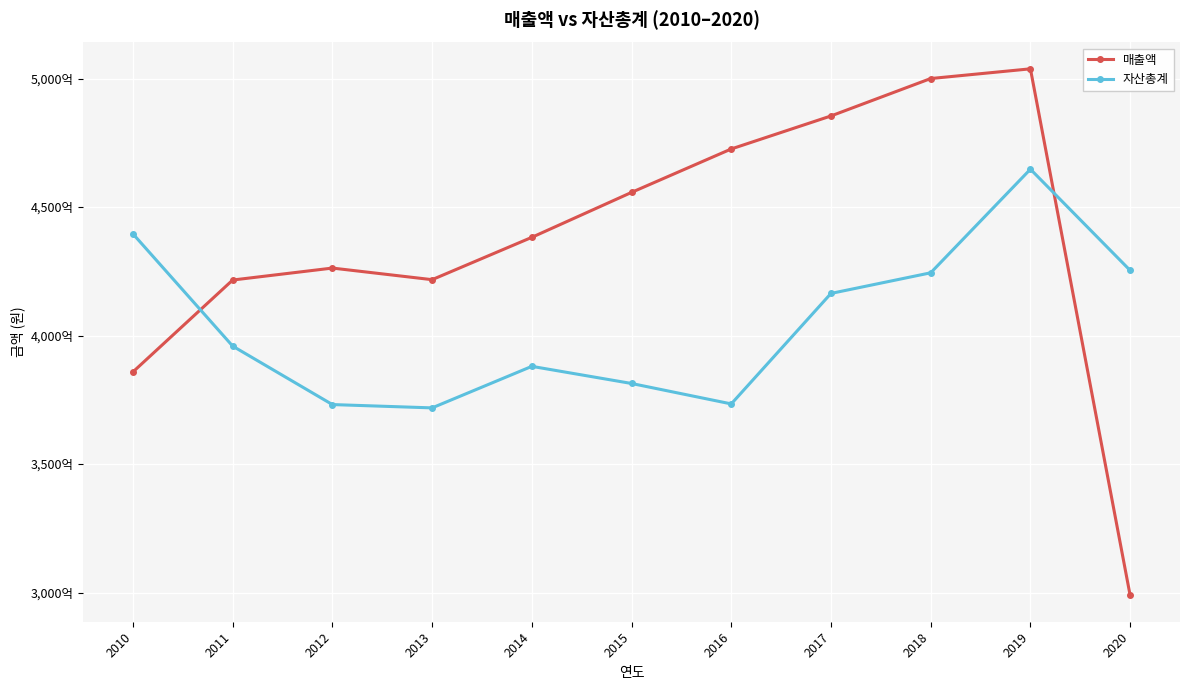

True or false: 자산총계 has a value of 90542263851 at 2017.

False